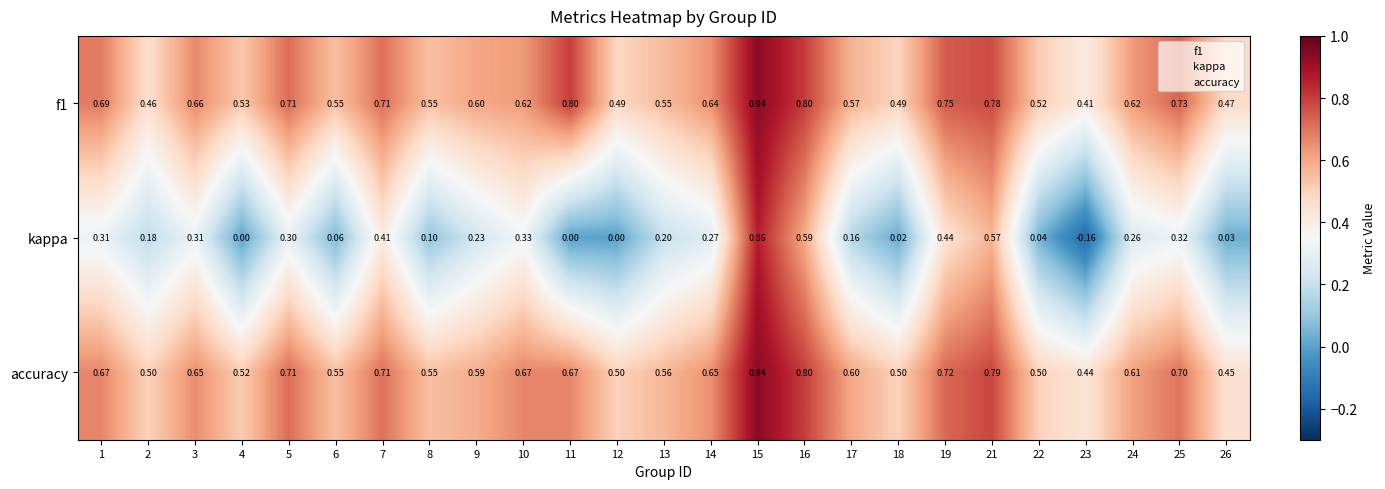

What is the total value across all series at 11?

1.5